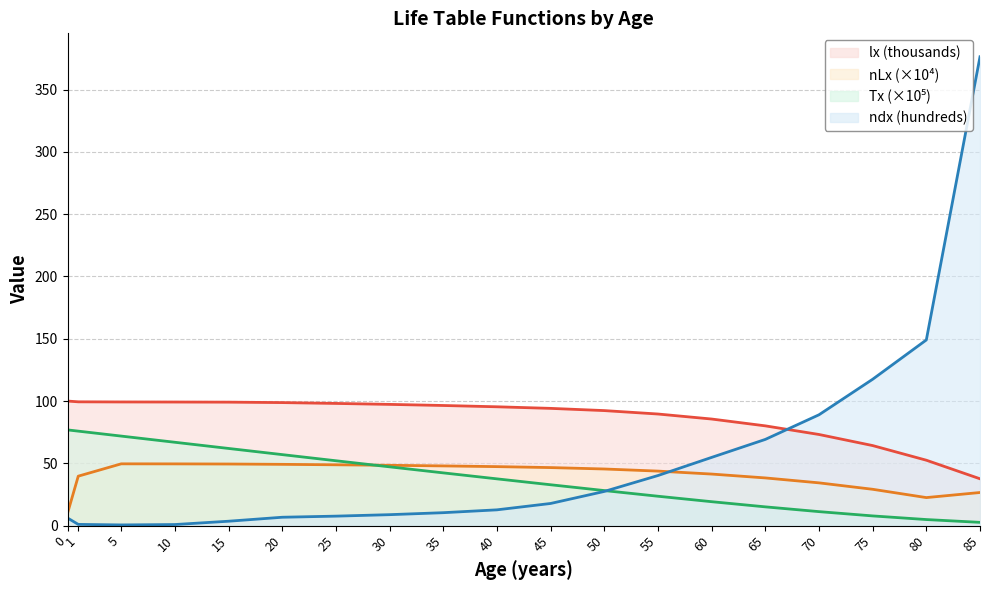

Is the value of lx at 5 greater than the value of ndx at 40?

Yes